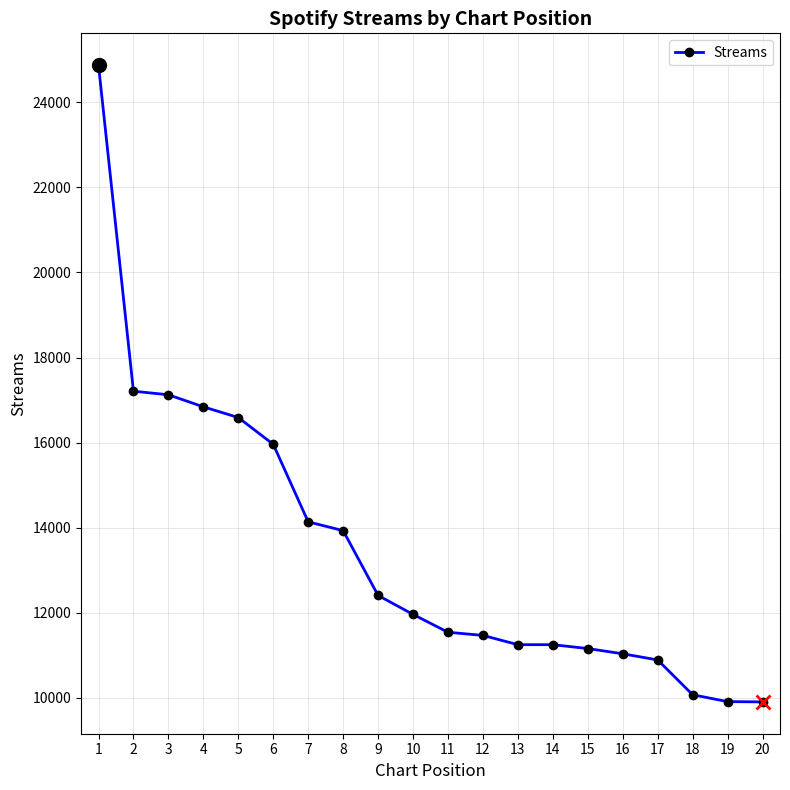

Where does the data first go above 11961?

1